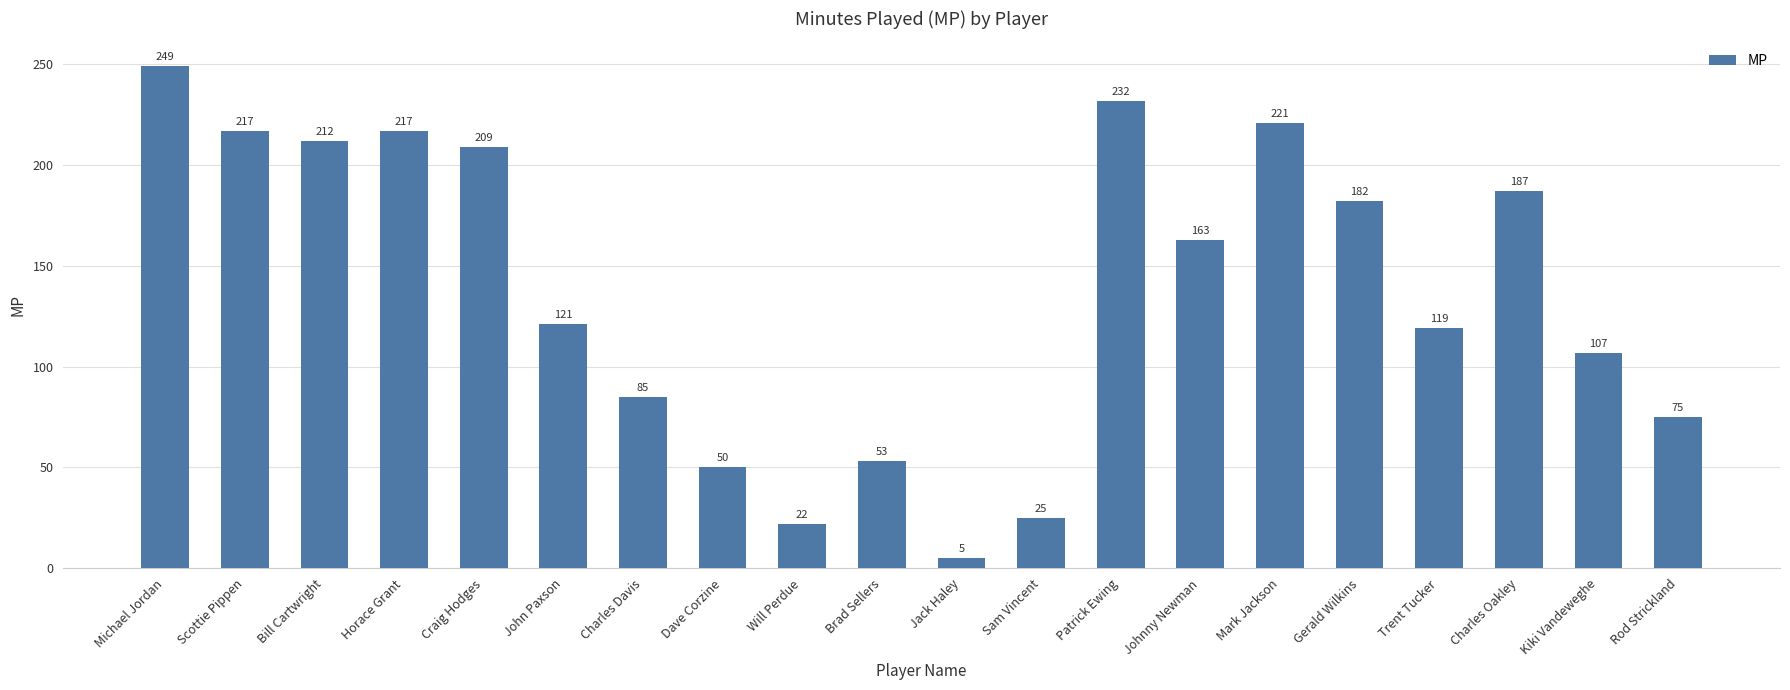

At which category does the chart reach its minimum across all series?

Jack Haley